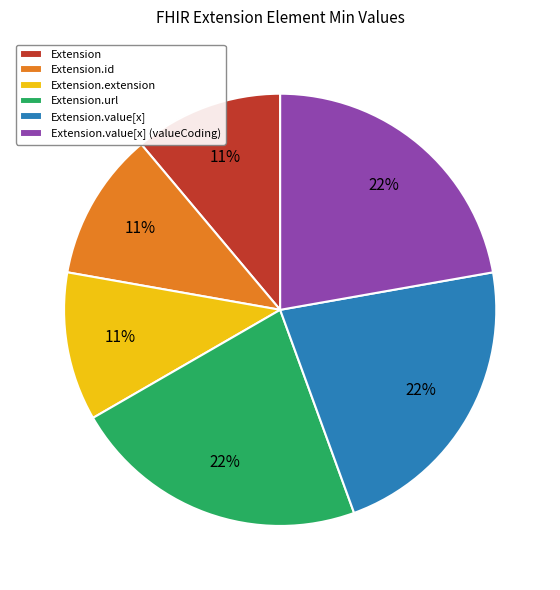

To the nearest percent, what is the combined percentage of Extension.id and Extension.value[x]?

33%